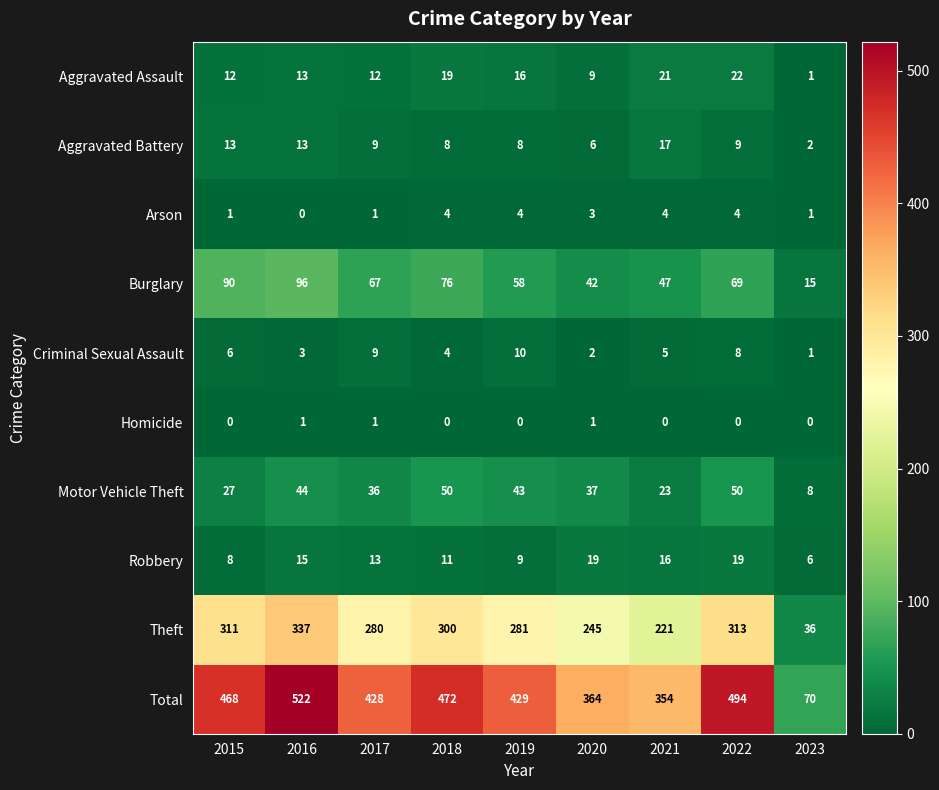

What is the total value across all series at 2018?

944